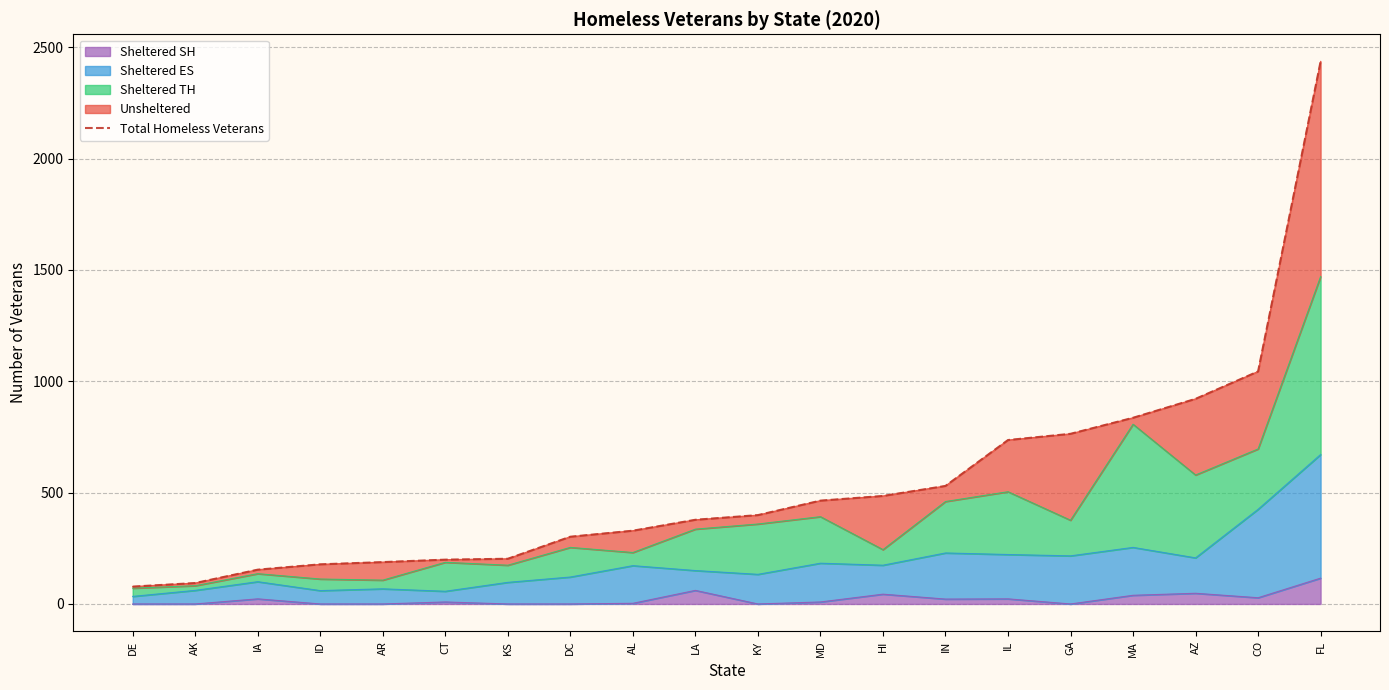

What is the difference between the maximum and minimum values?

2358